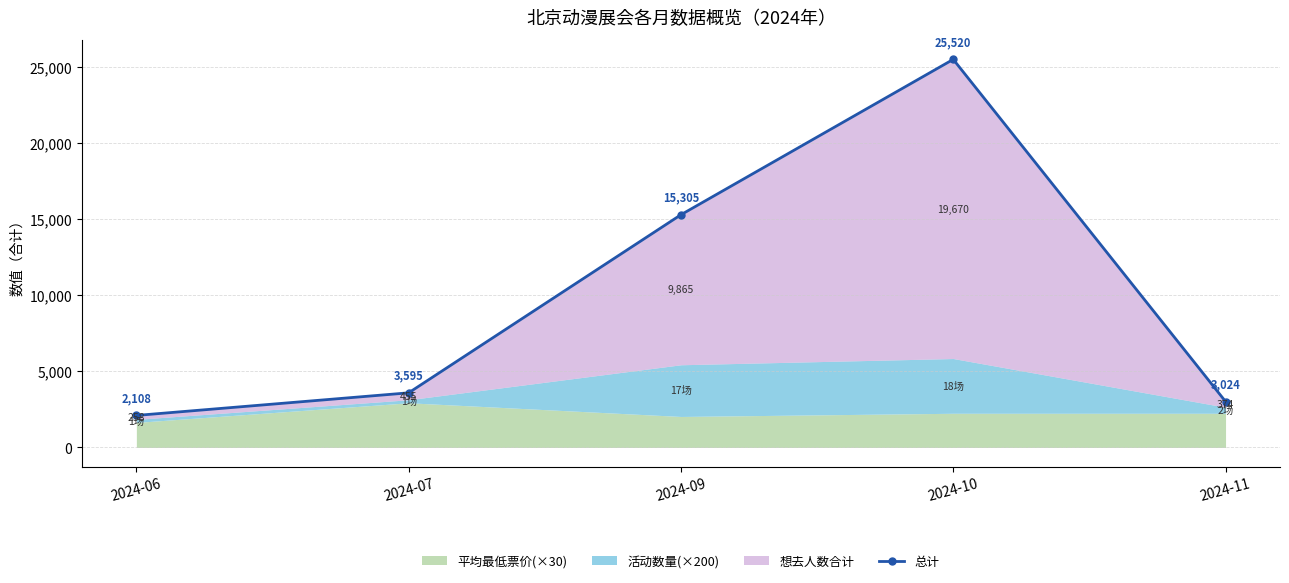

At which category does the chart reach its minimum across all series?

2024-06